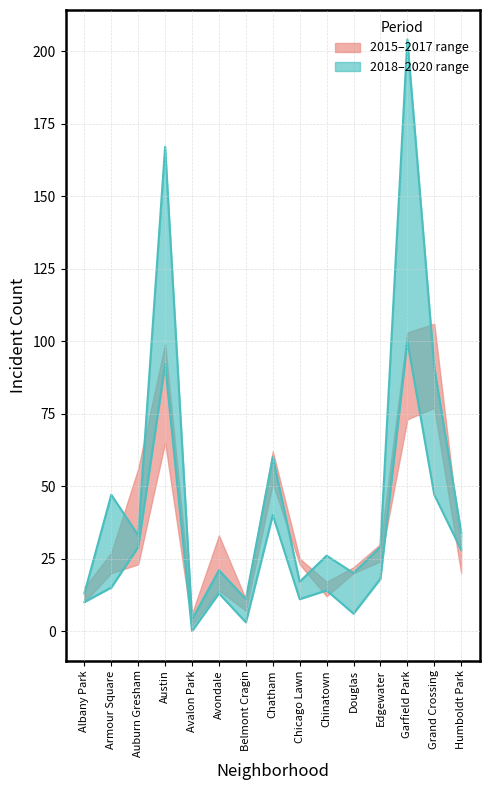

Which series changed the most between Albany Park and Chicago Lawn?

2015